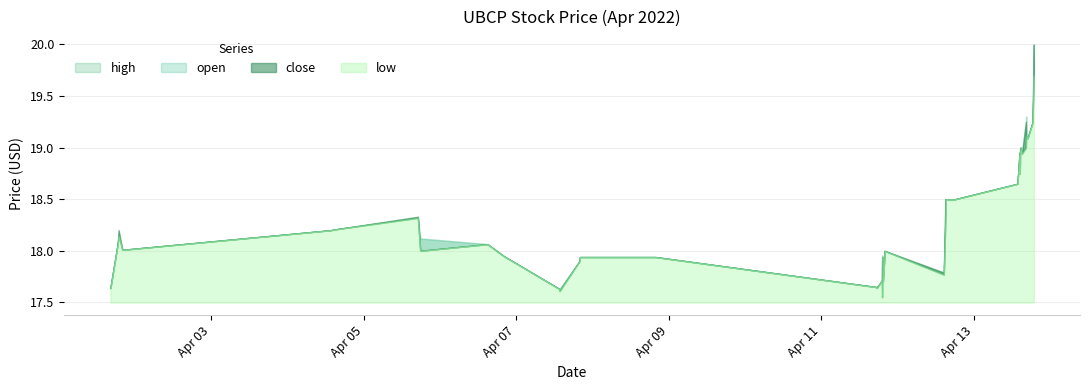

How many categories are shown in the chart?

40